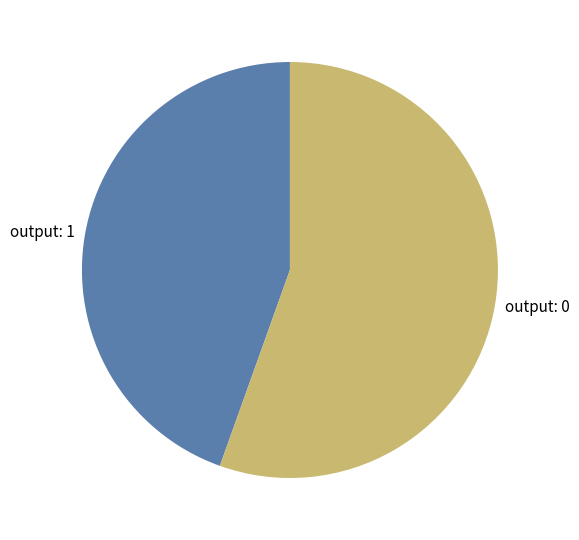

What is the smallest slice in the pie chart?

output: 1